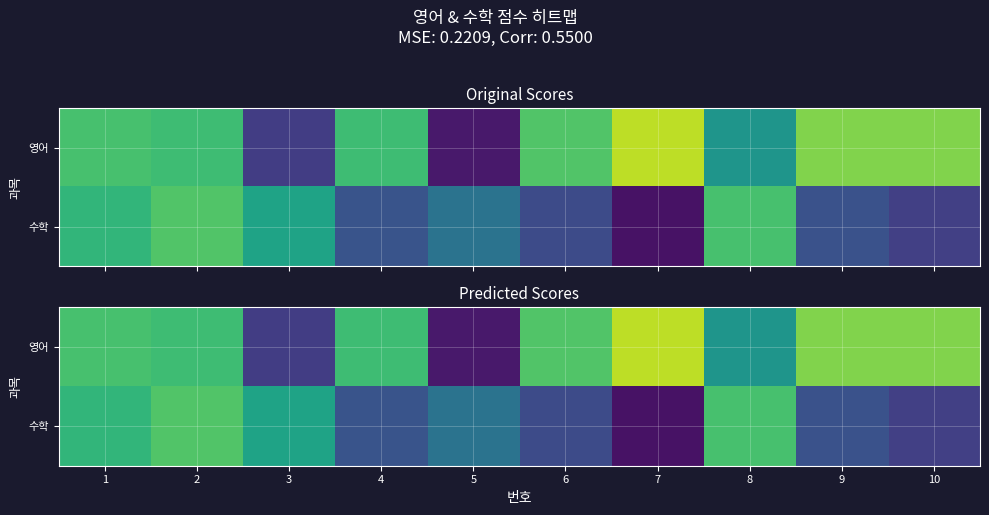

What is the sum of the 수학 values at 5 and 8?

109